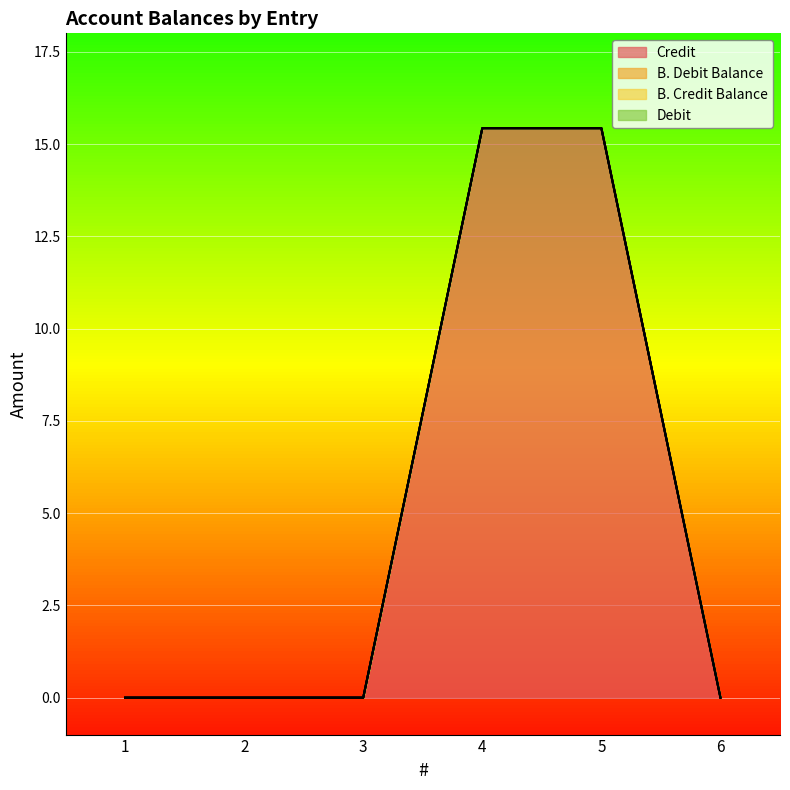

What are all the series names shown in the legend?

Credit, B. Debit Balance, B. Credit Balance, Debit